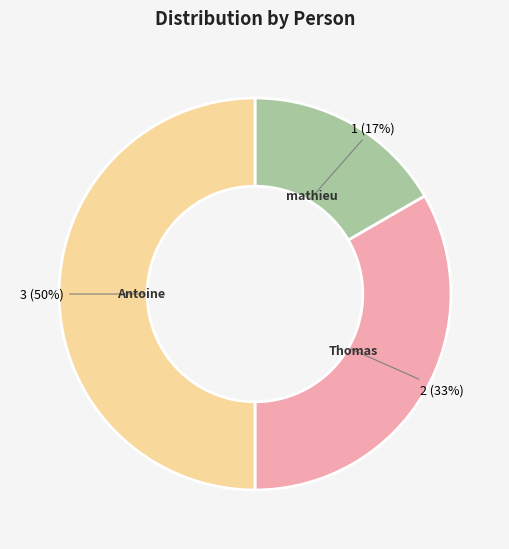

How many segments does this pie chart have?

3